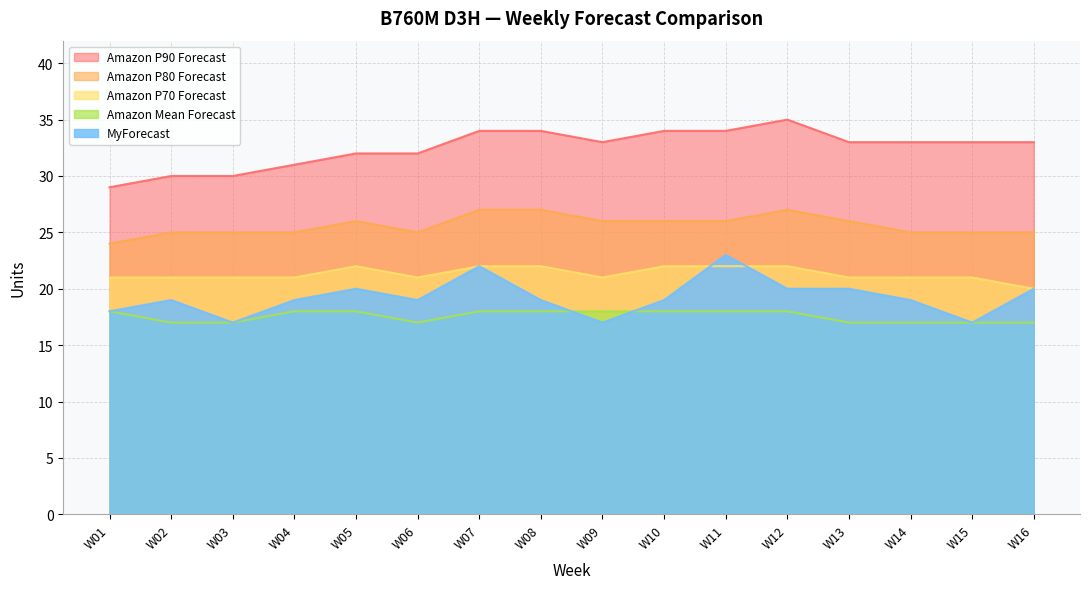

Which label corresponds to the largest value in the chart?

W12